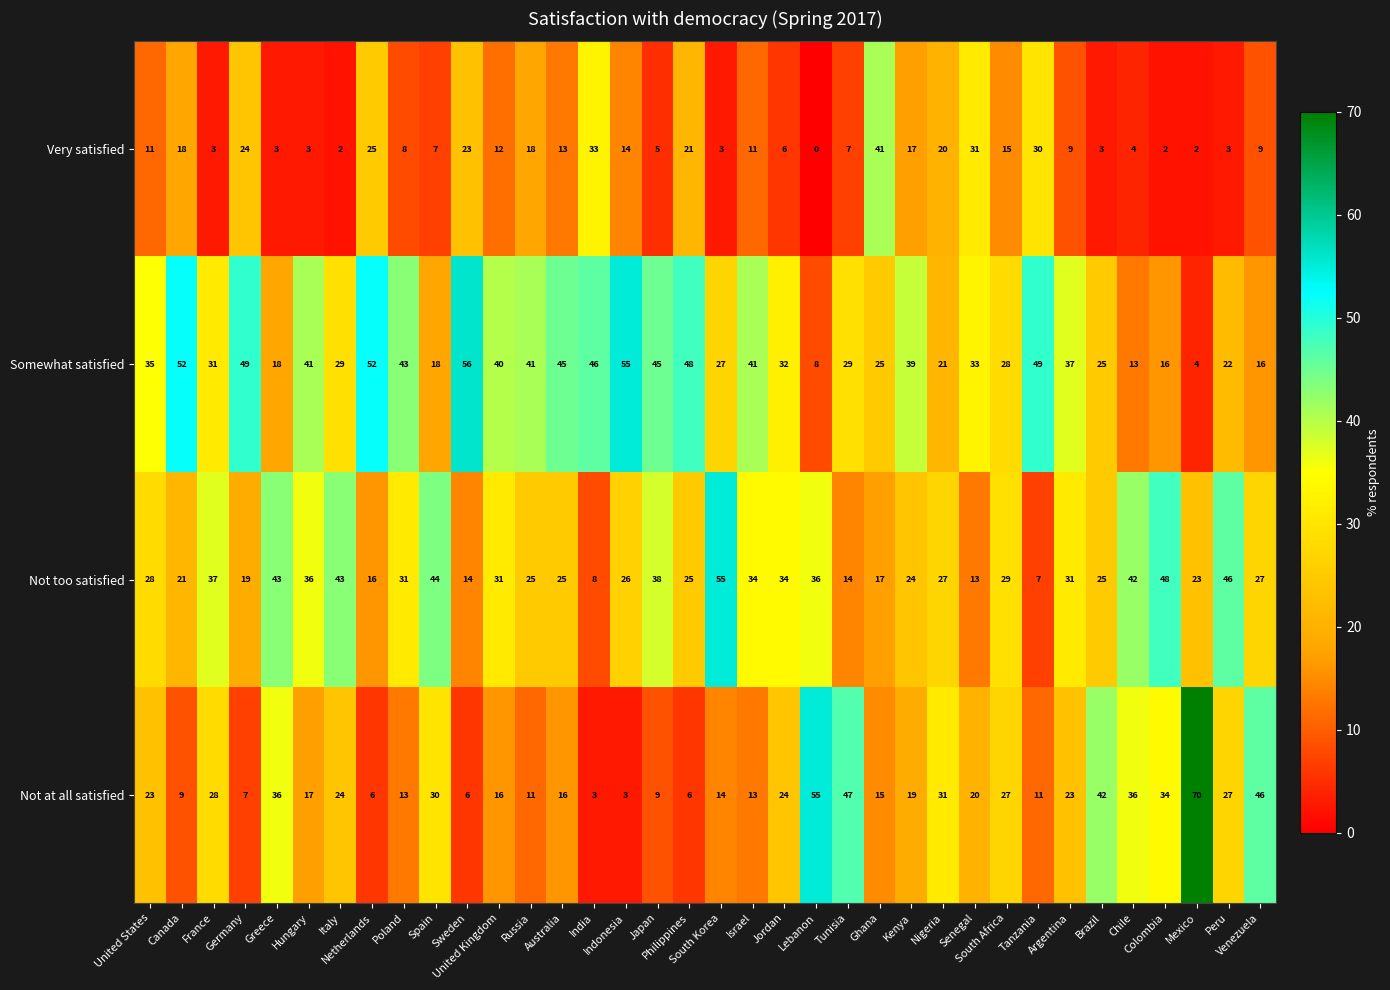

What is the greatest value displayed?

70